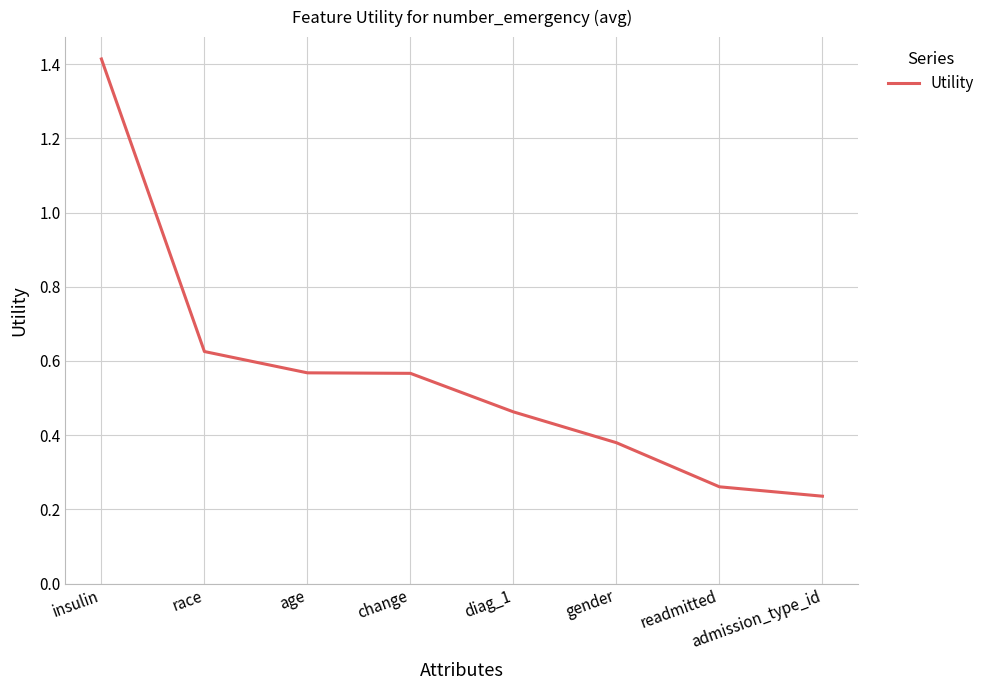

What is the sum of the values at age and diag_1?

1.0